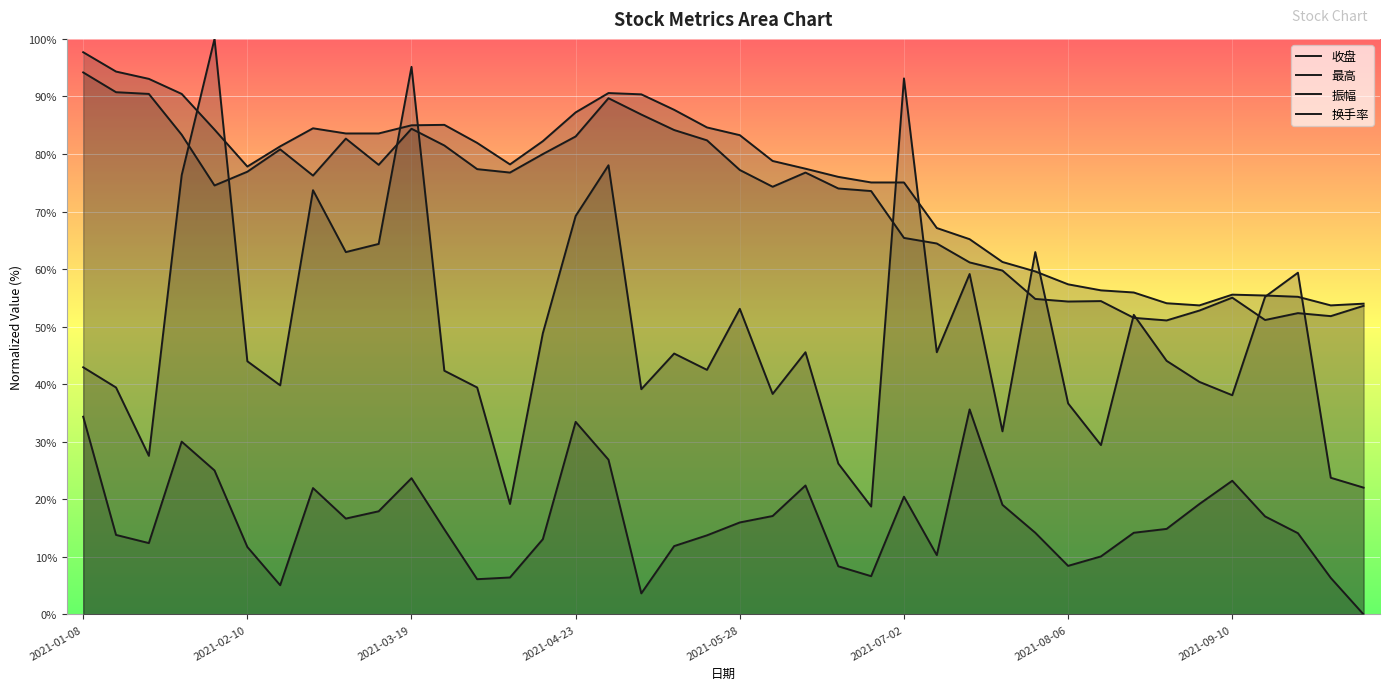

What is the difference between the second highest and minimum values in the 换手率 series?

34.4